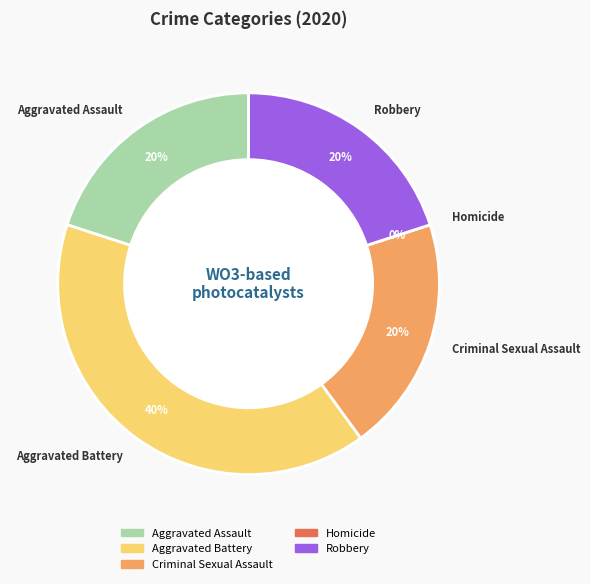

Count the number of slices in the pie.

5